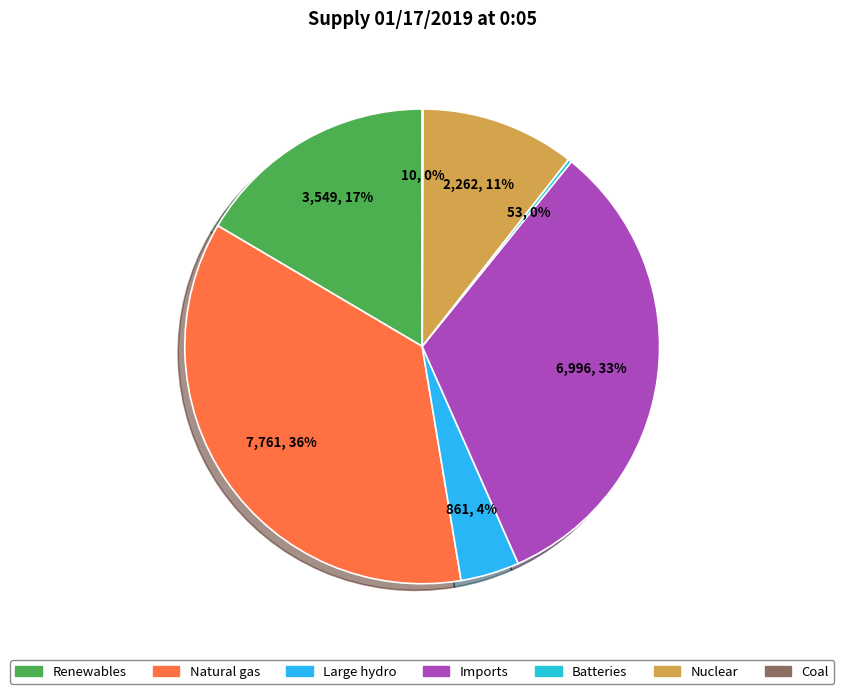

What is the largest slice in the pie chart?

Natural gas